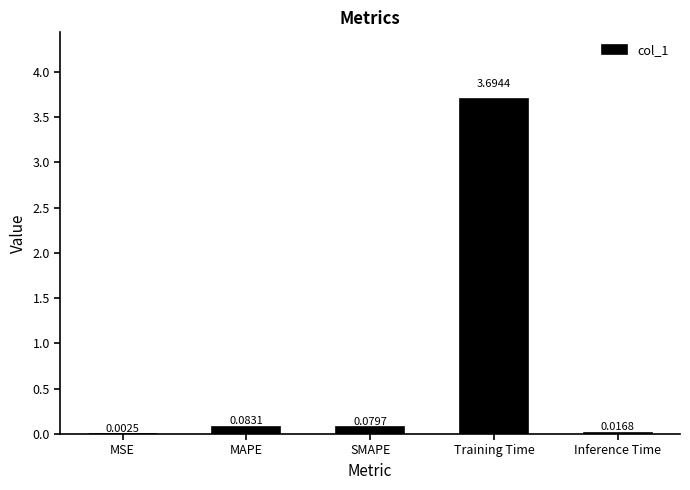

At which label is the value closest to 1?

MAPE